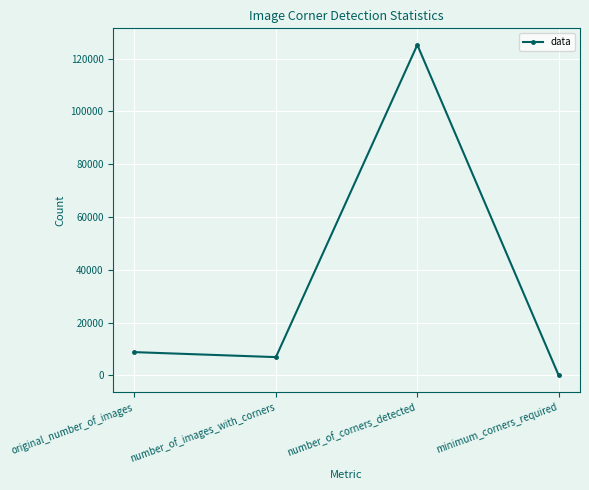

Which label corresponds to the smallest value in the chart?

minimum_corners_required